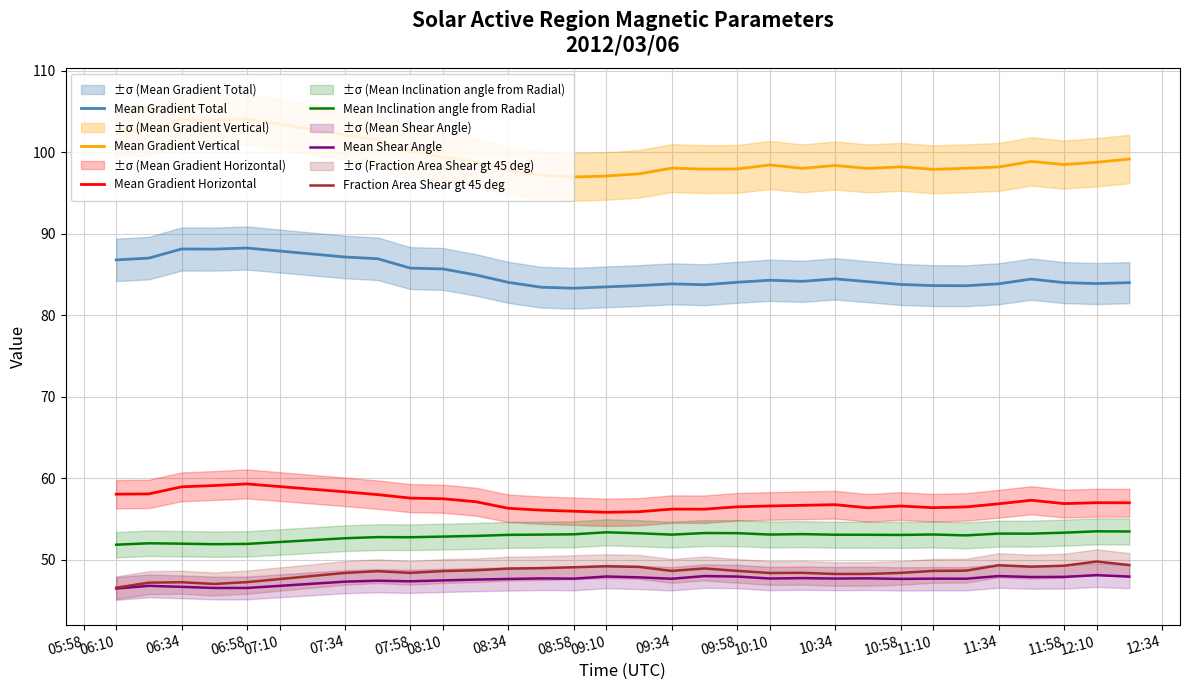

What is the lowest value of the Mean Gradient Total series?

83.3